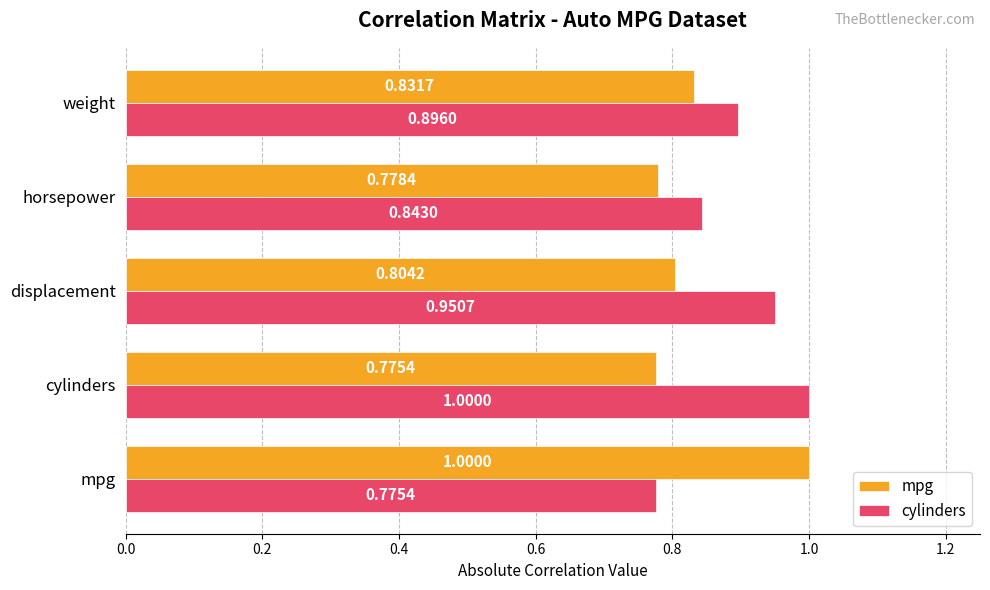

Rank the series by their average value, from lowest to highest.

mpg, cylinders